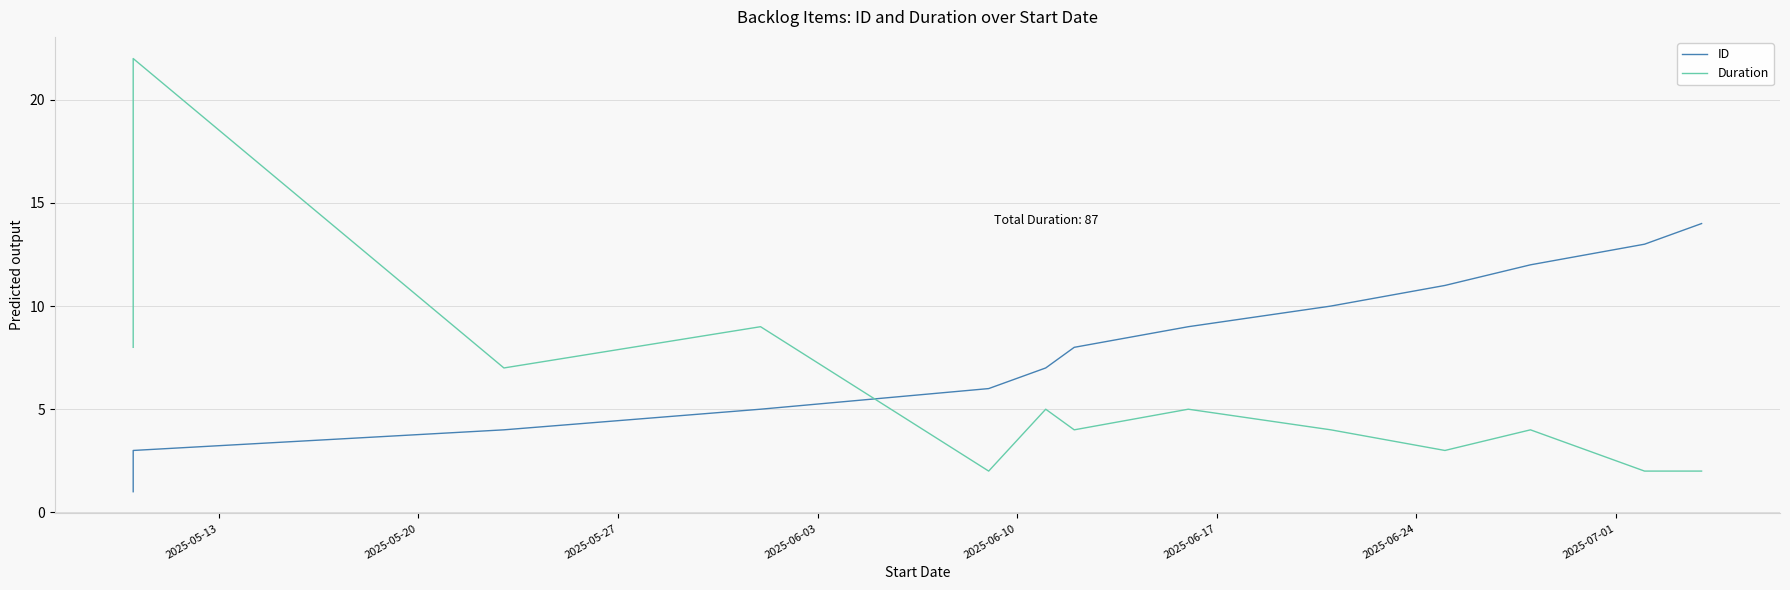

List the series in order of their peak value, highest first.

Duration, ID